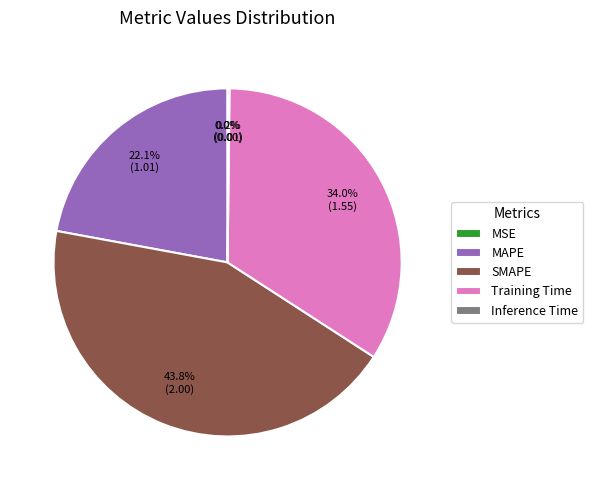

True or false: MAPE accounts for 35% of the total.

False